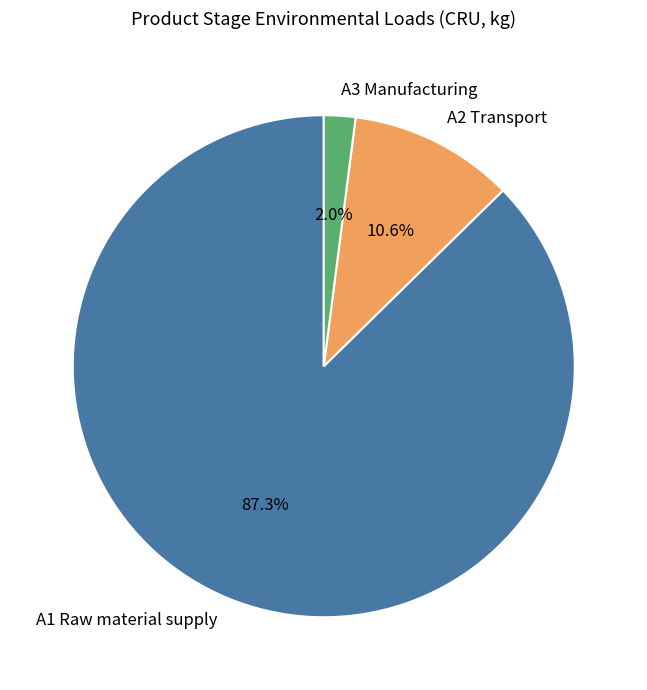

True or false: A3 Manufacturing accounts for 2% of the total.

True